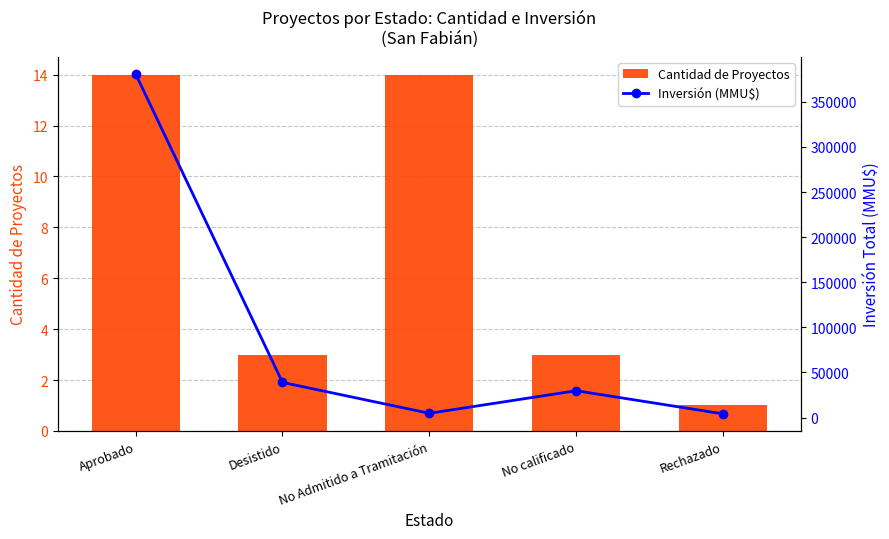

Rank the series by their maximum value, from highest to lowest.

Inversión (MMU$), Cantidad de Proyectos